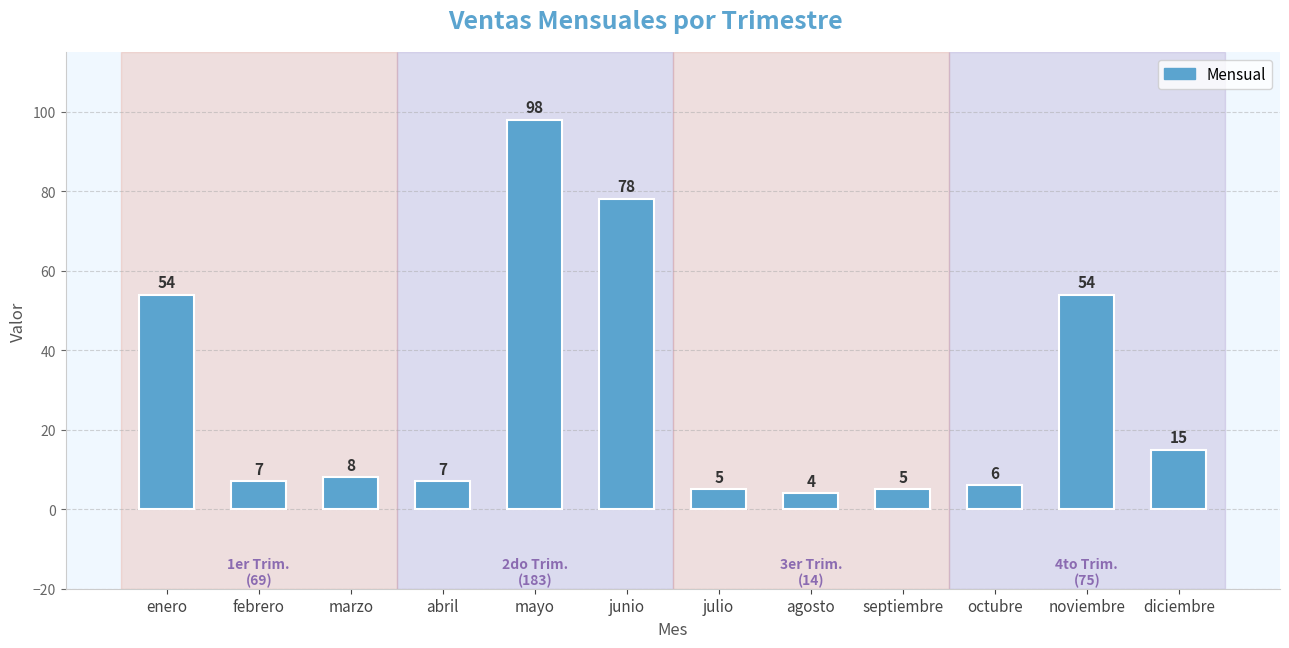

True or false: the data shows 6 at octubre.

True